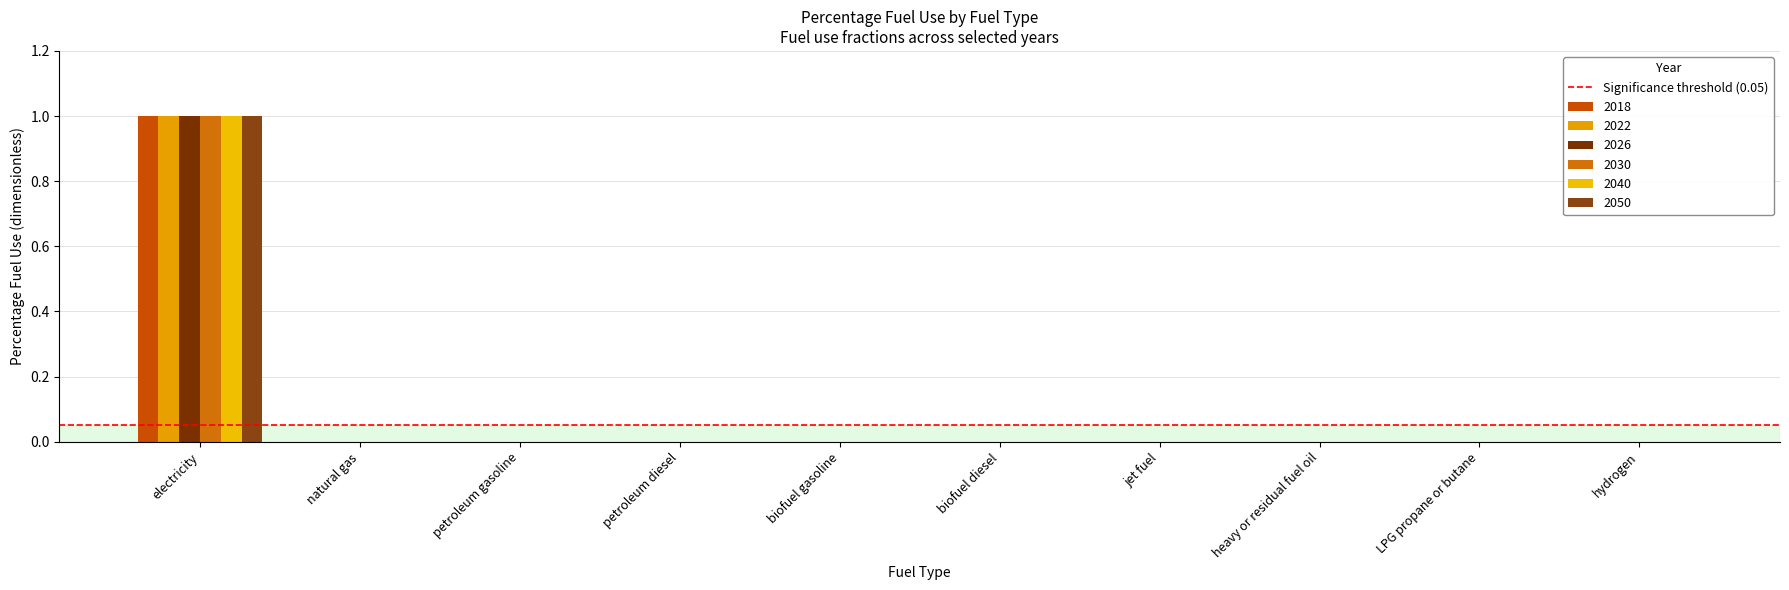

Reading left to right, what are all the values shown in this chart?

2018: 1	0	0	0	0	0	0	0	0	0
2022: 1	0	0	0	0	0	0	0	0	0
2026: 1	0	0	0	0	0	0	0	0	0
2030: 1	0	0	0	0	0	0	0	0	0
2040: 1	0	0	0	0	0	0	0	0	0
2050: 1	0	0	0	0	0	0	0	0	0